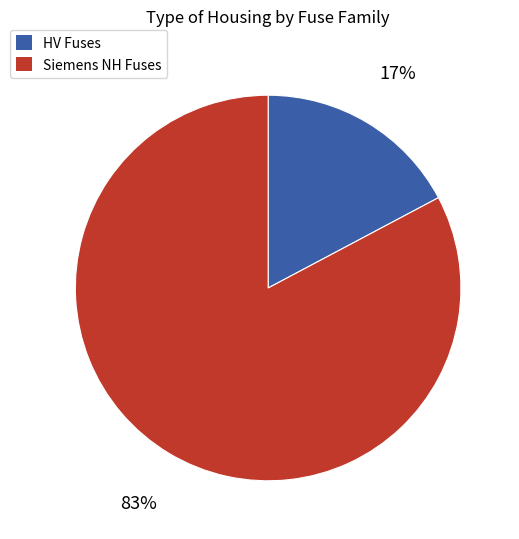

Which category has the biggest portion of the pie?

Siemens NH Fuses